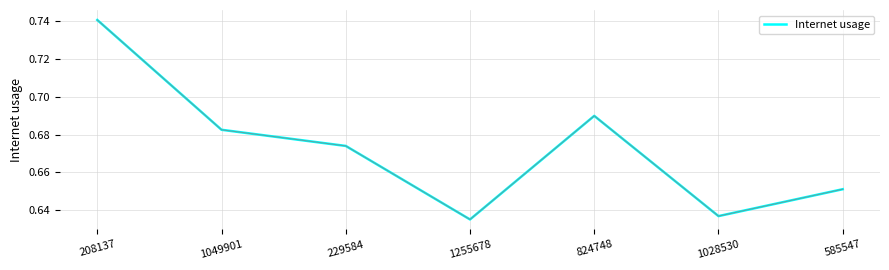

What is the difference between the maximum and minimum values?

0.1